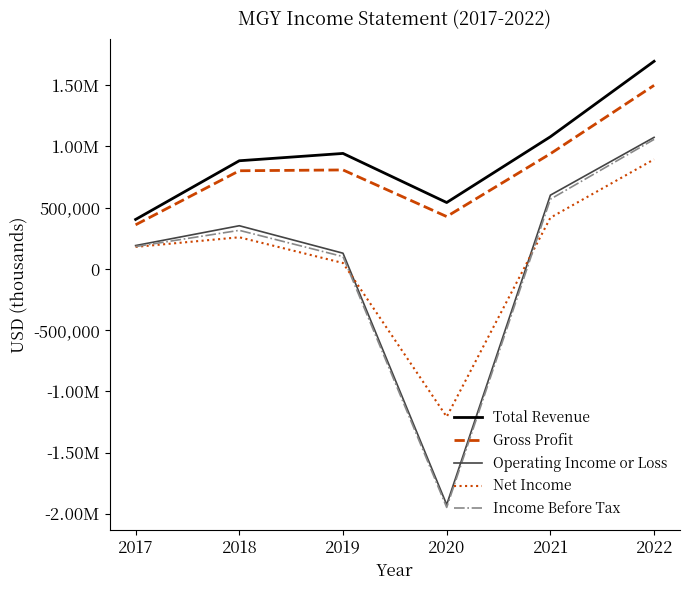

Rank the categories by Income Before Tax value from lowest to highest.

2020, 2019, 2017, 2018, 2021, 2022